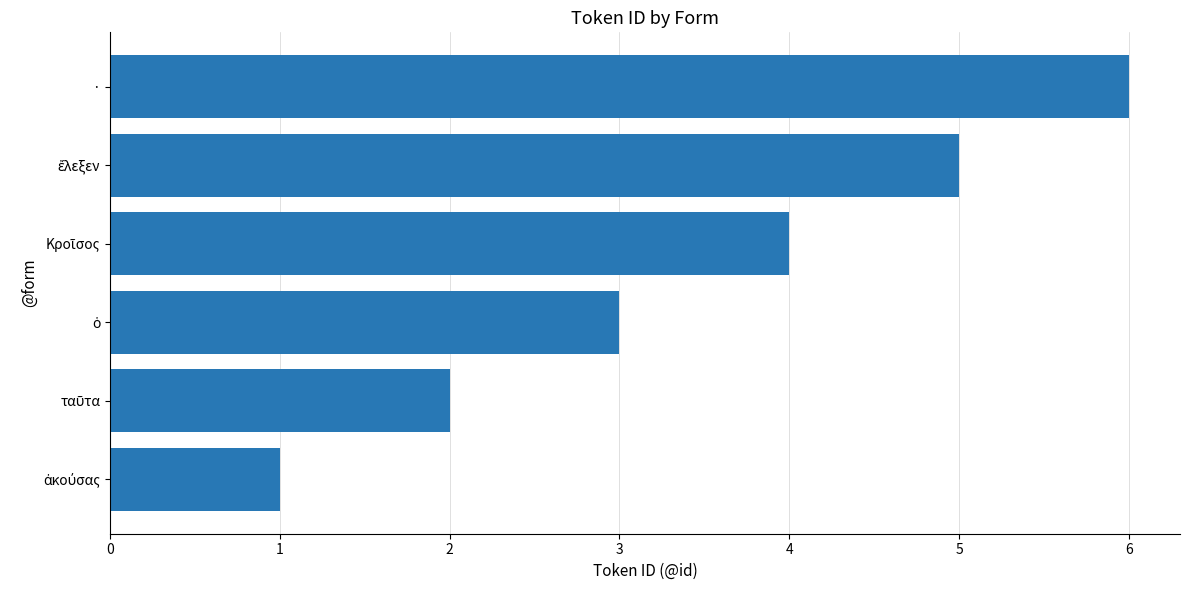

Which category has the highest value across all series?

·